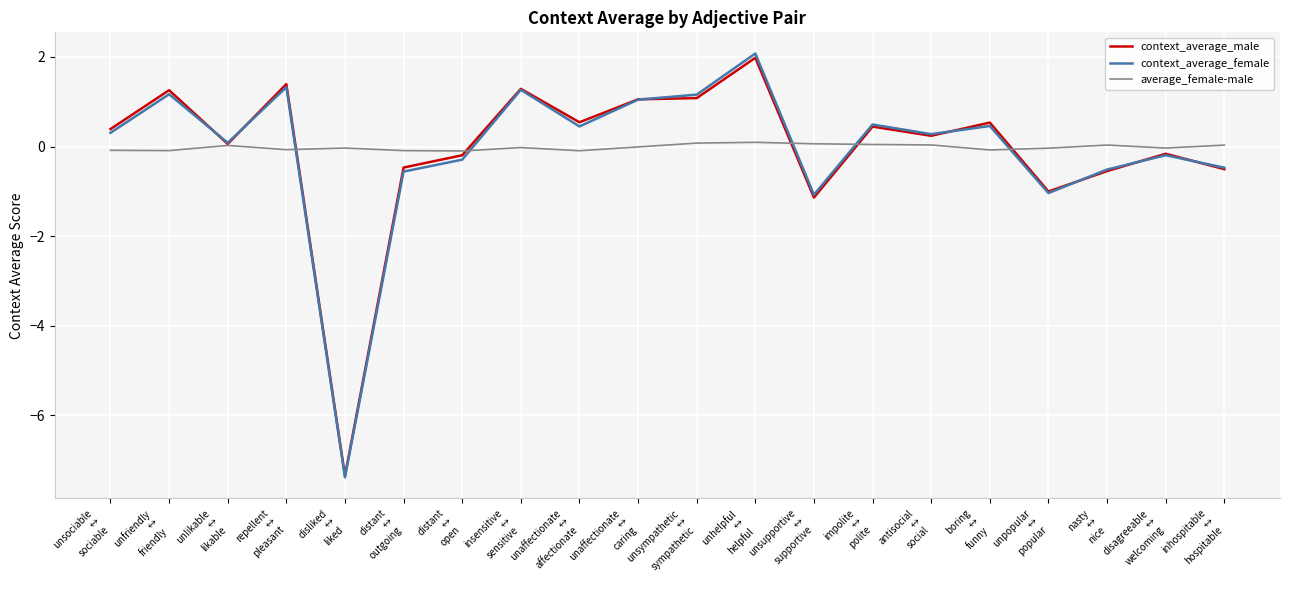

True or false: context_average_male has a value of 0.7 at unhelpful
↔
helpful.

False